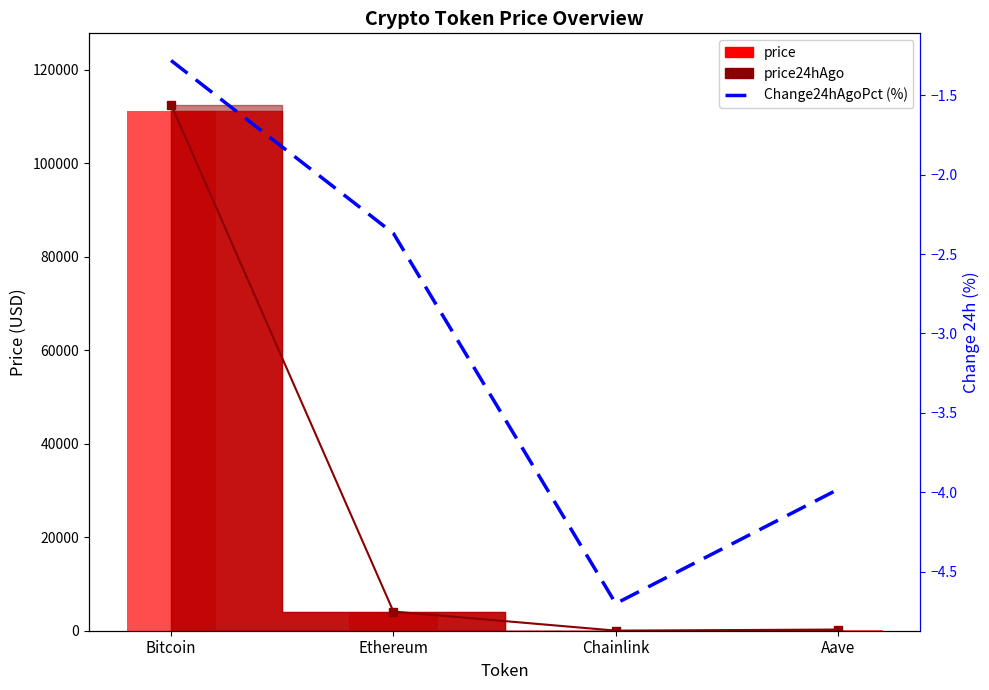

What is the difference between the values at Bitcoin and Chainlink?

3.4